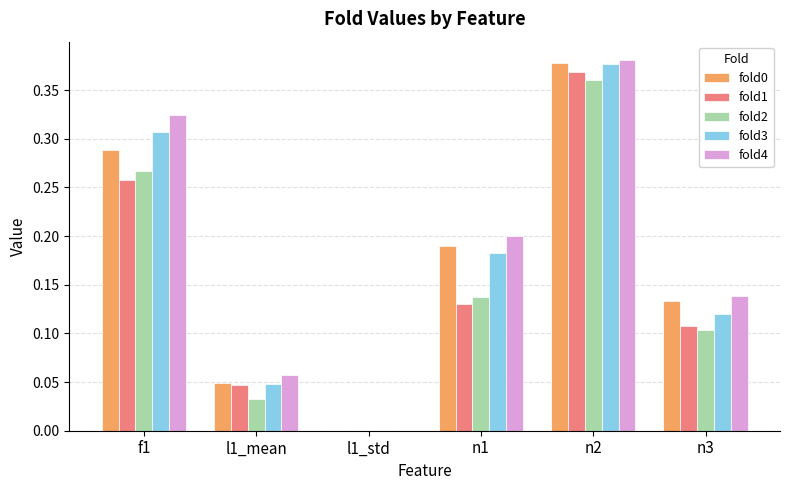

What is the sum of all fold3 values?

1.0